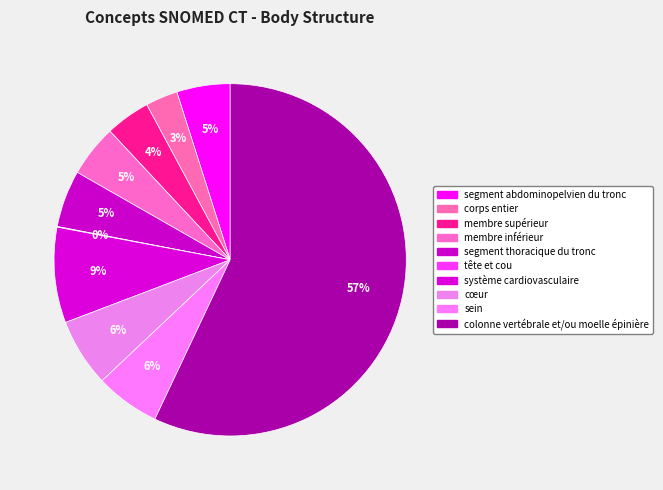

What is the change in value from segment thoracique du tronc to sein?

+9018004